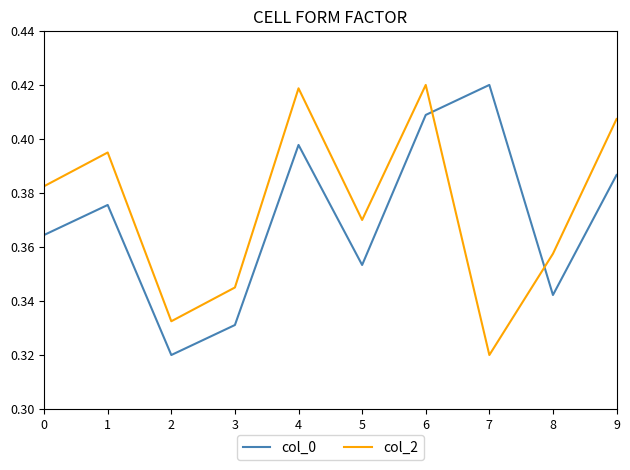

What is the total value across all series at 5?

0.7